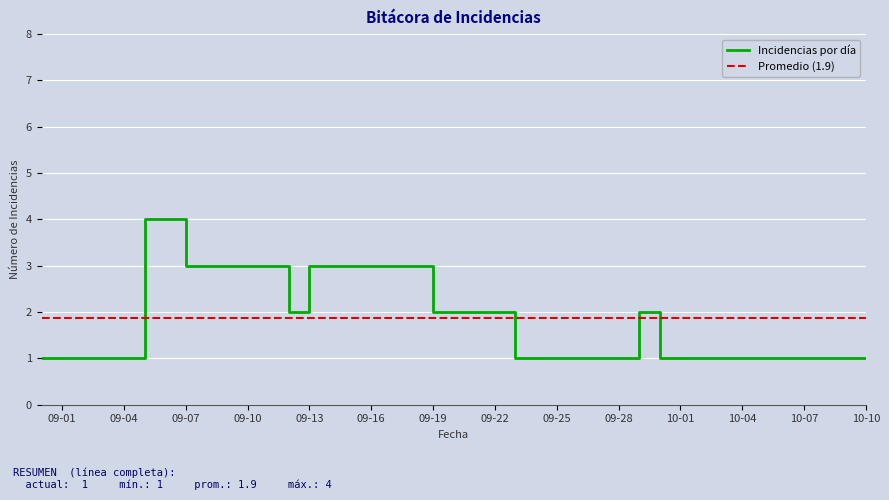

The value of Incidencias por día at 09-01 is 1. True or false?

True